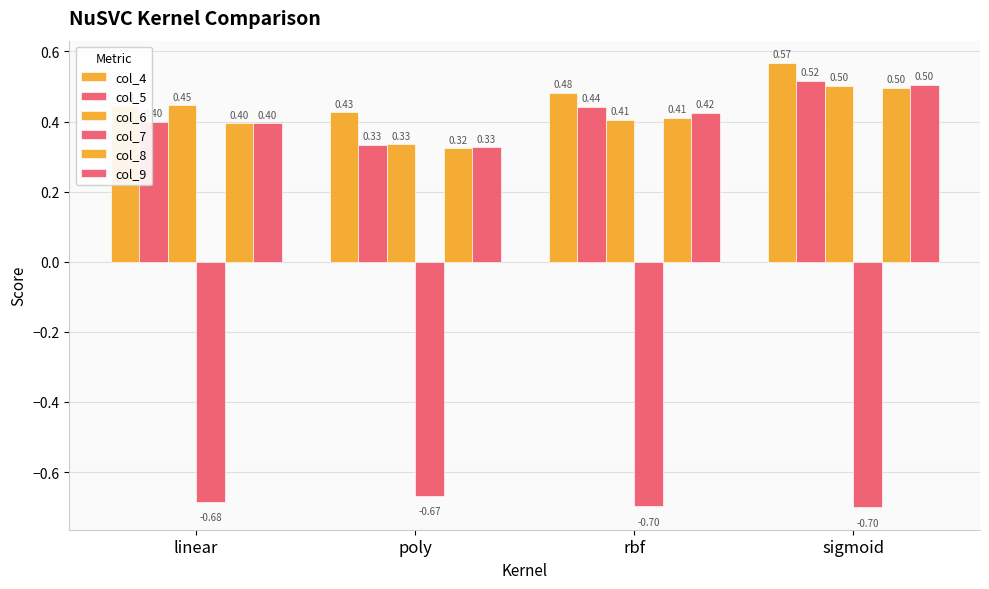

What position from the right is sigmoid?

1